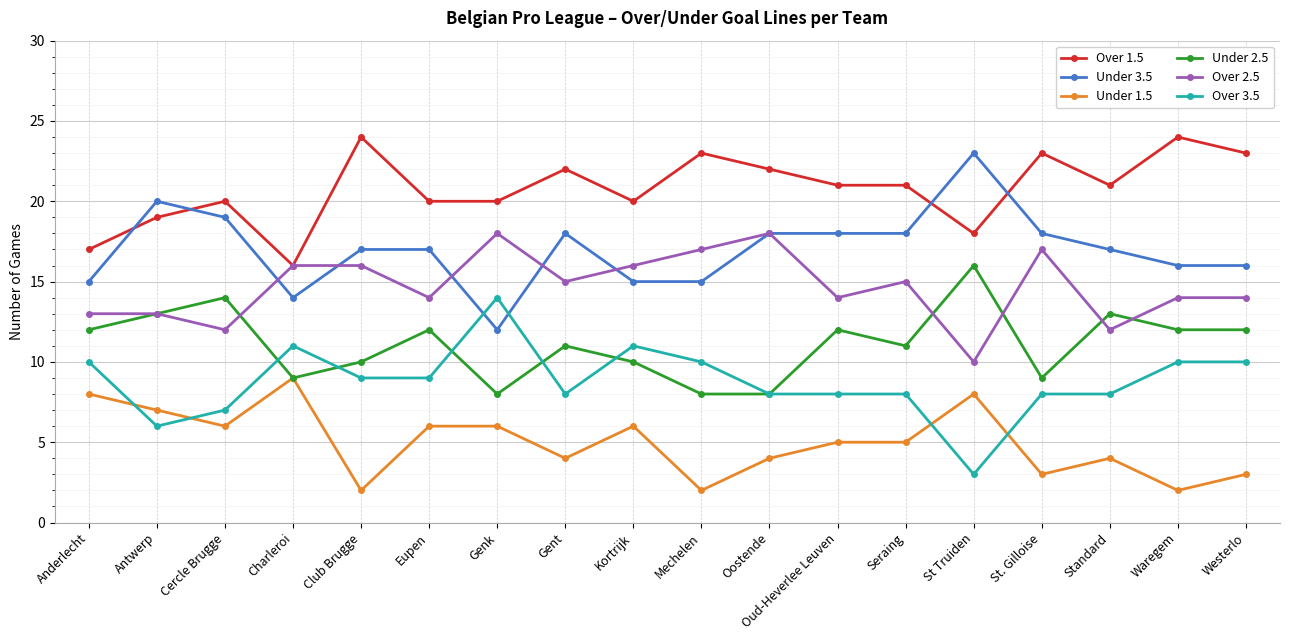

True or false: Over 1.5 has a value of 12 at Standard.

False